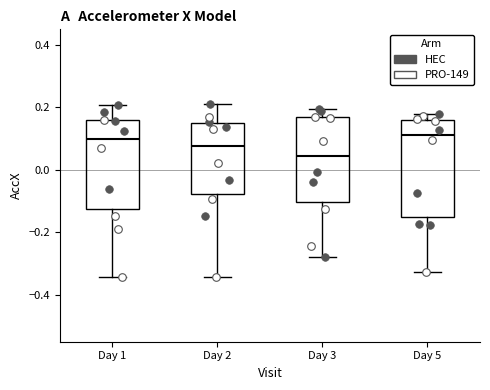

Which box is the tallest, from its lower edge to its upper edge?

Day 5